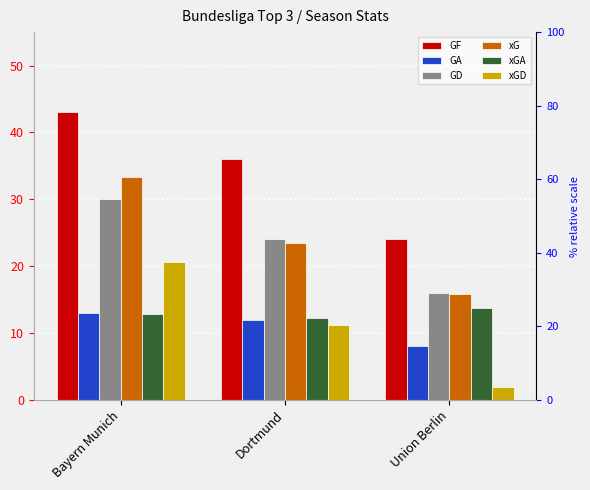

What is the label of the 1st bar from the left?

Bayern Munich